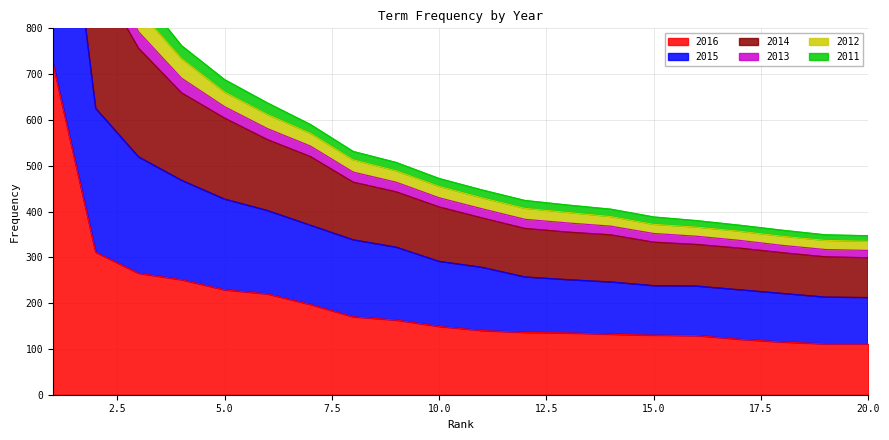

Where does the 2016 series first go above 149?

1